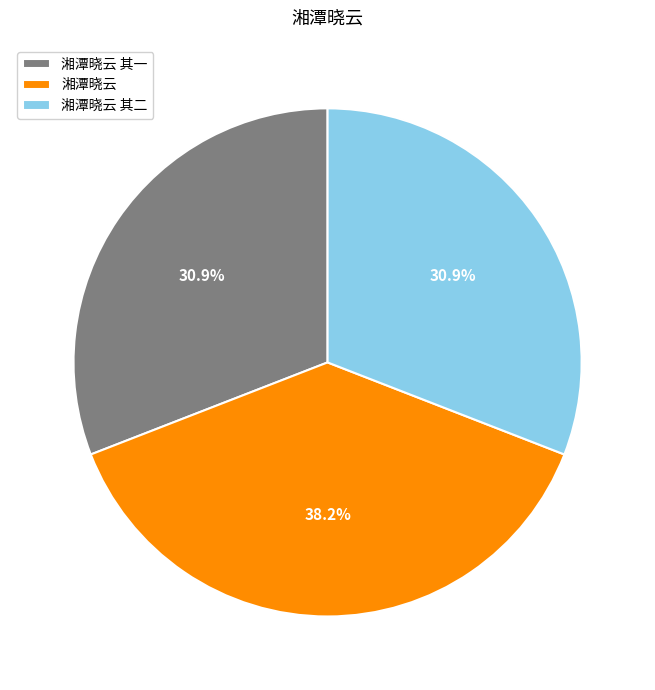

Does any single category account for the majority?

No